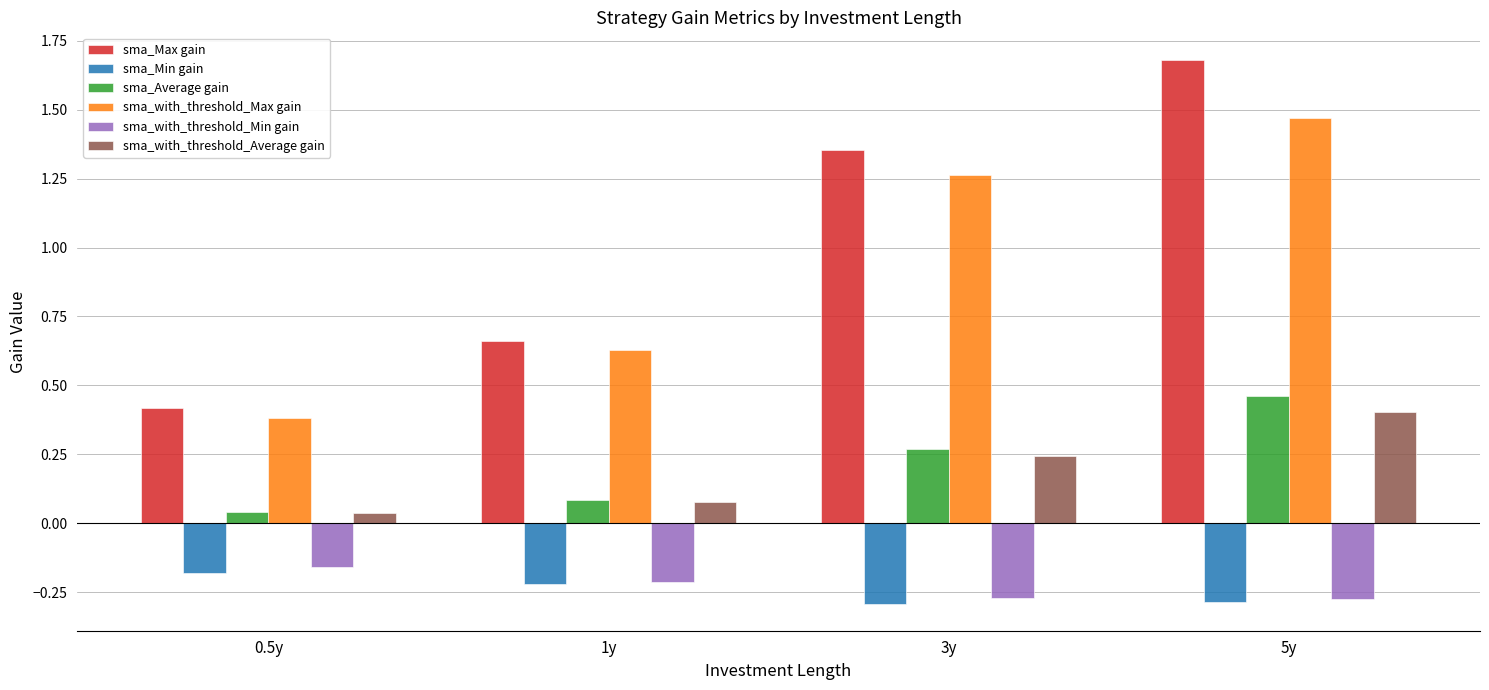

How many groups of bars are there?

4